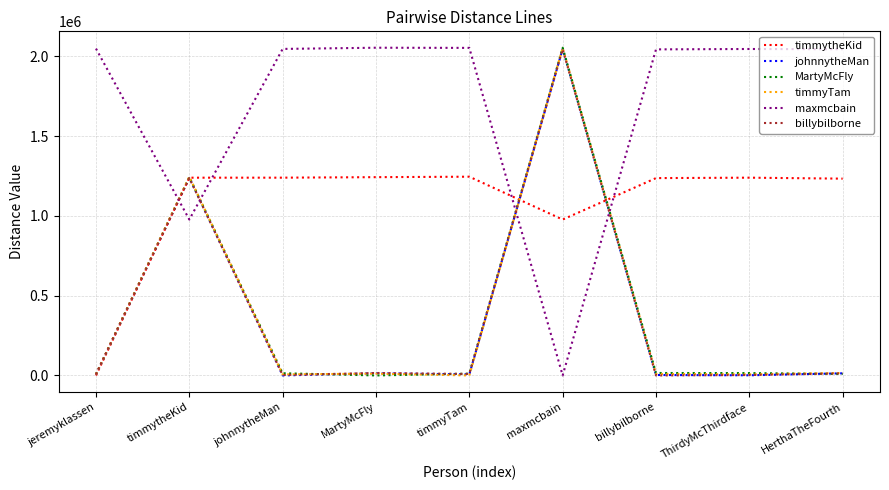

Where is johnnytheMan nearest to the value 1023672?

timmytheKid